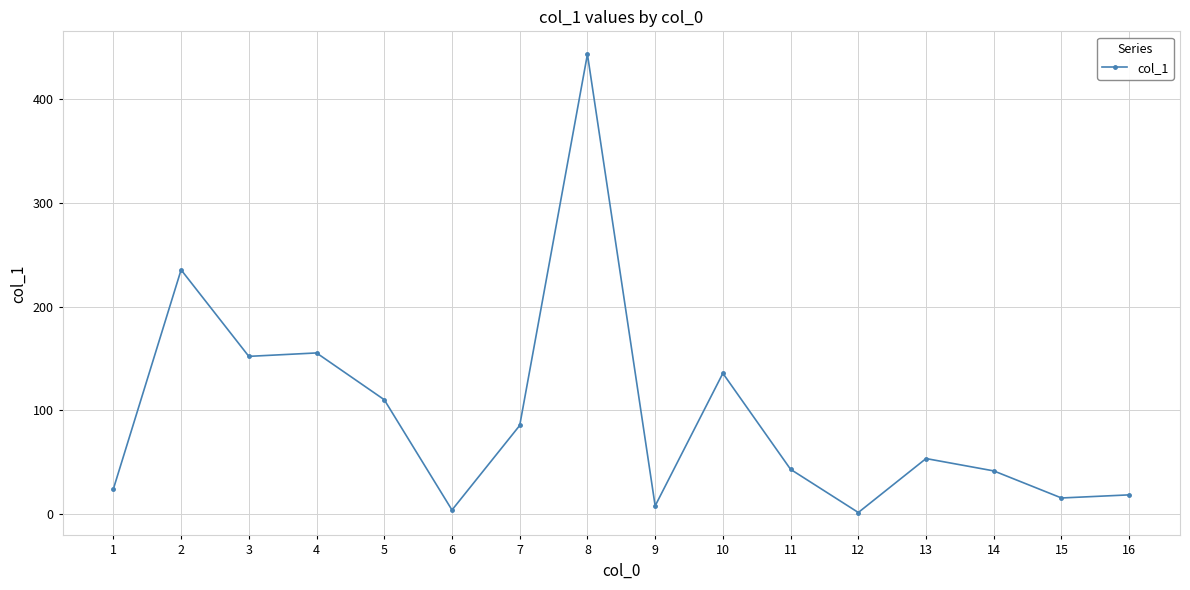

True or false: the data has more than 2 interior local peaks.

True